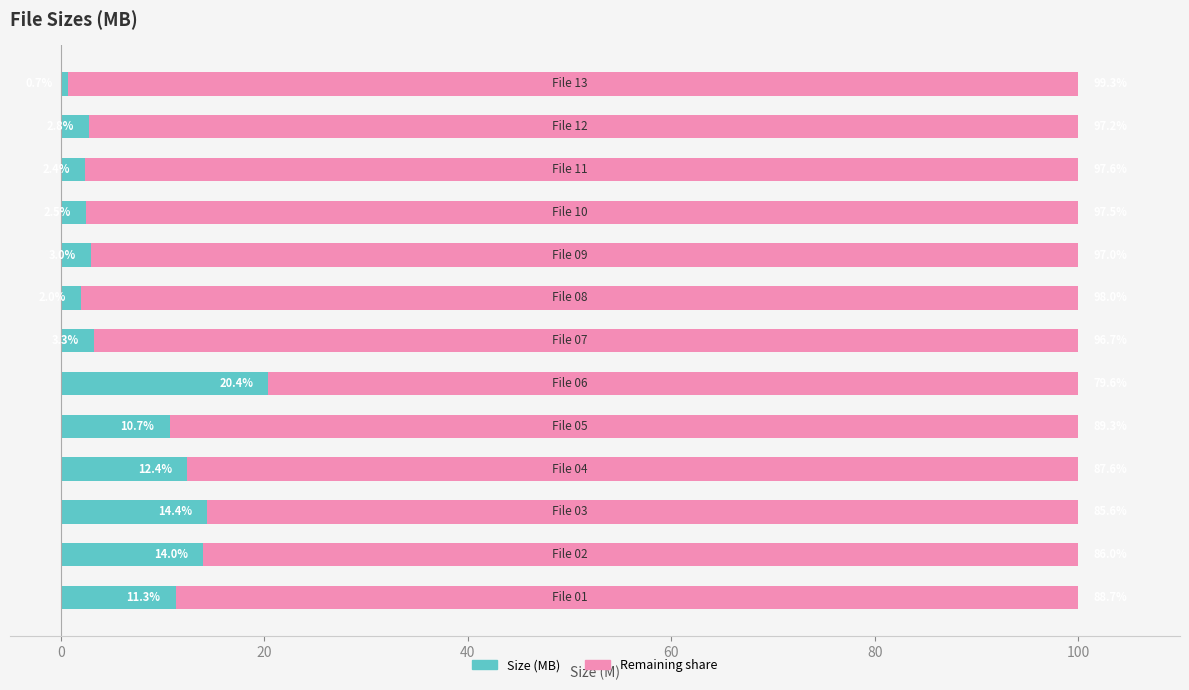

The value of Remaining share at 12 is -141.3. True or false?

False